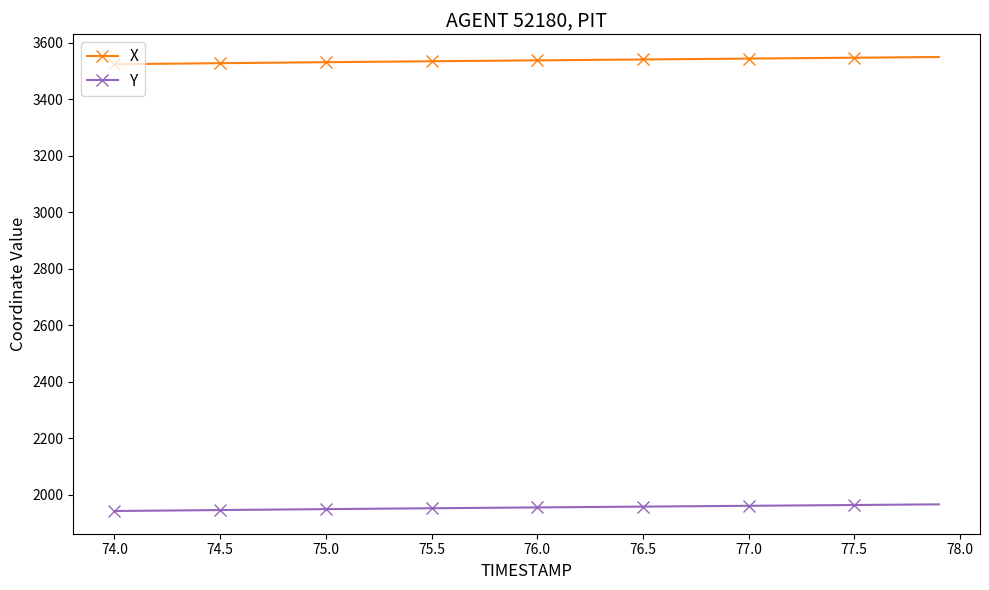

What is the average value of the Y series?

1953.8